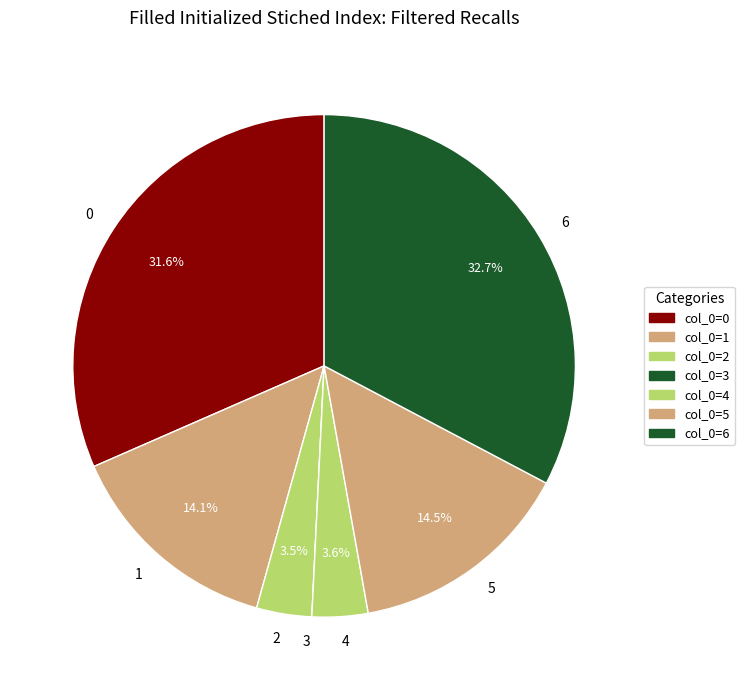

Which category has the biggest portion of the pie?

6